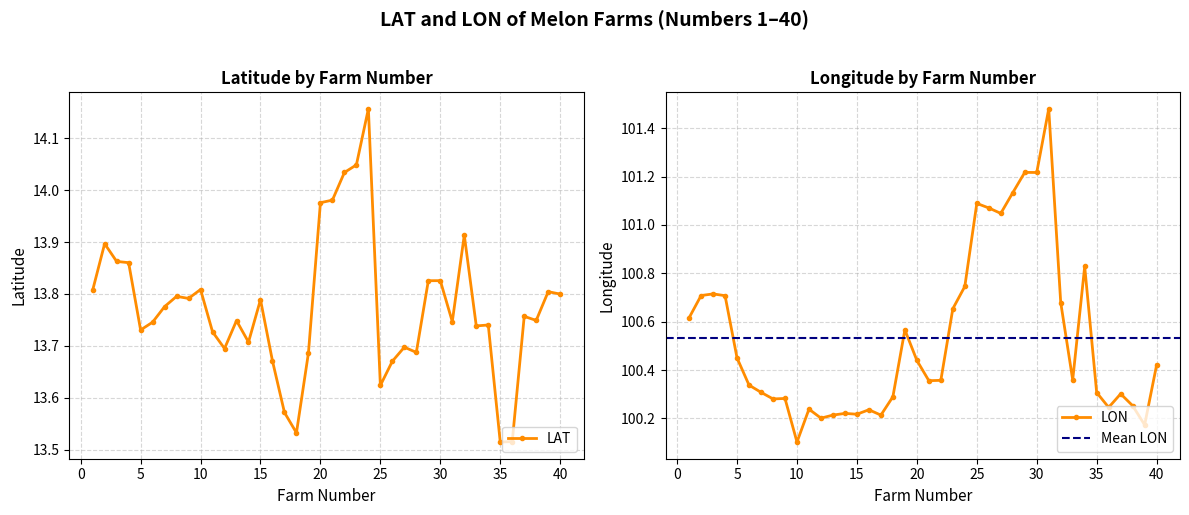

Where is LAT nearest to the value 13?

35